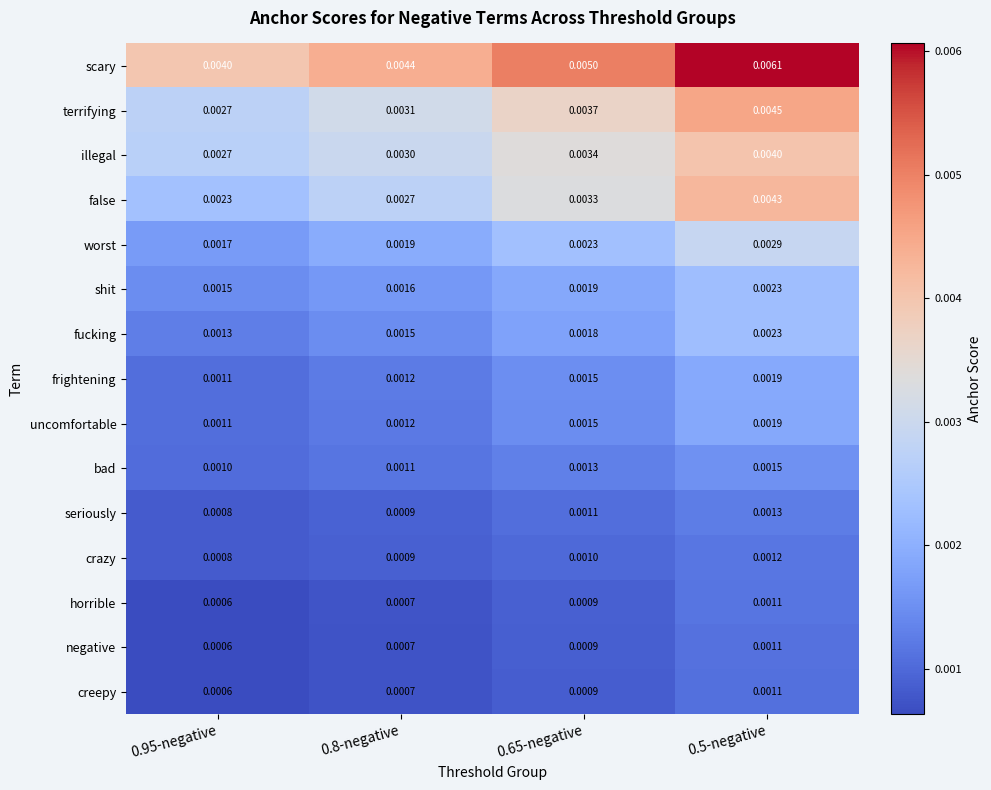

Which series changed the most between 0.95-negative and 0.5-negative?

scary